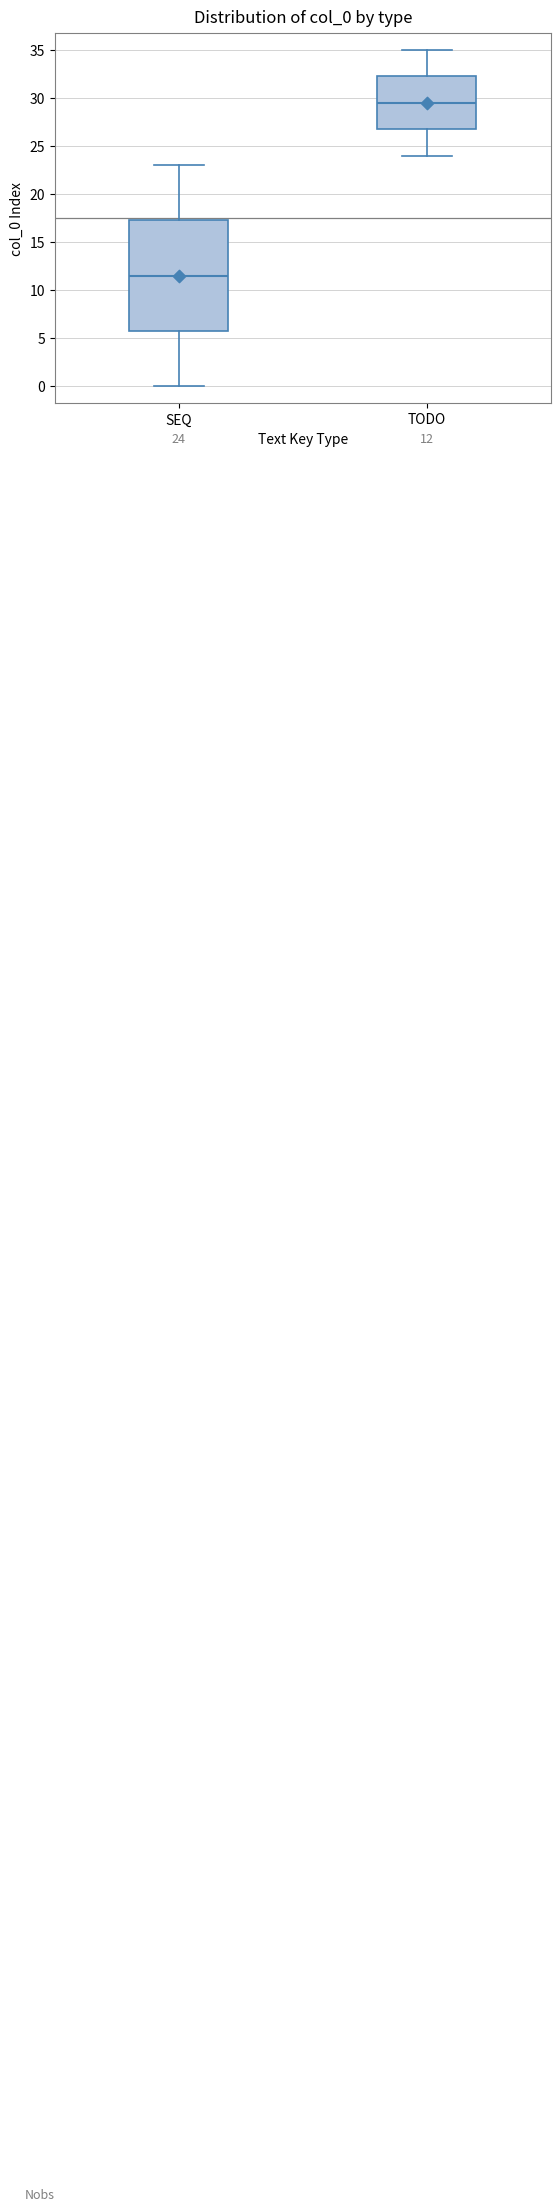

Comparing the boxes themselves (not the whiskers), which one is the tallest?

SEQ